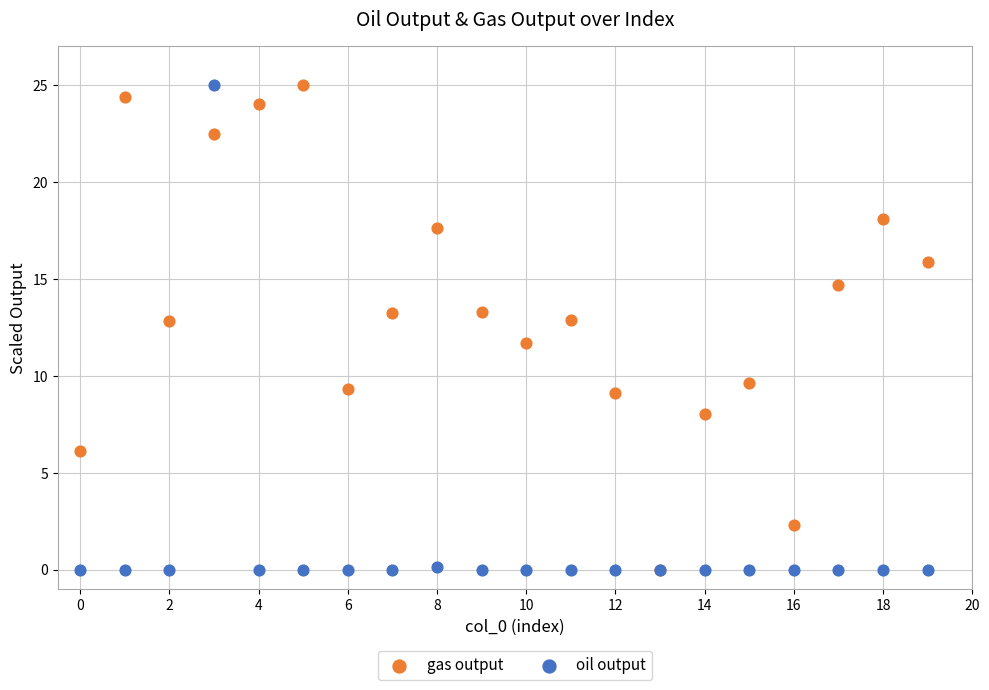

In the gas output series, what Y value is closest to 12?

11.7